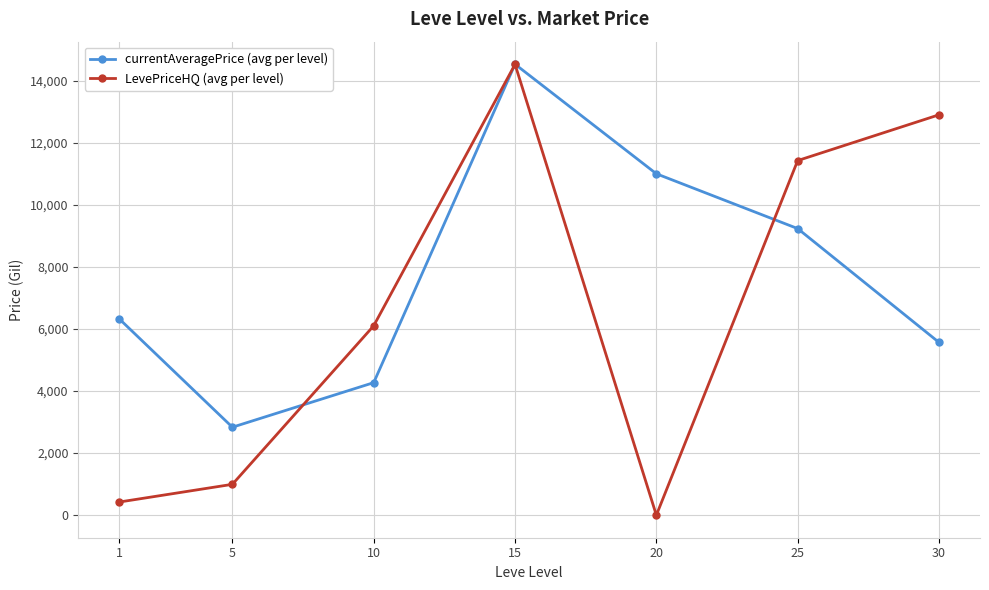

What is the difference between the second highest and second lowest values in the currentAveragePrice (avg per level) series?

6729.6